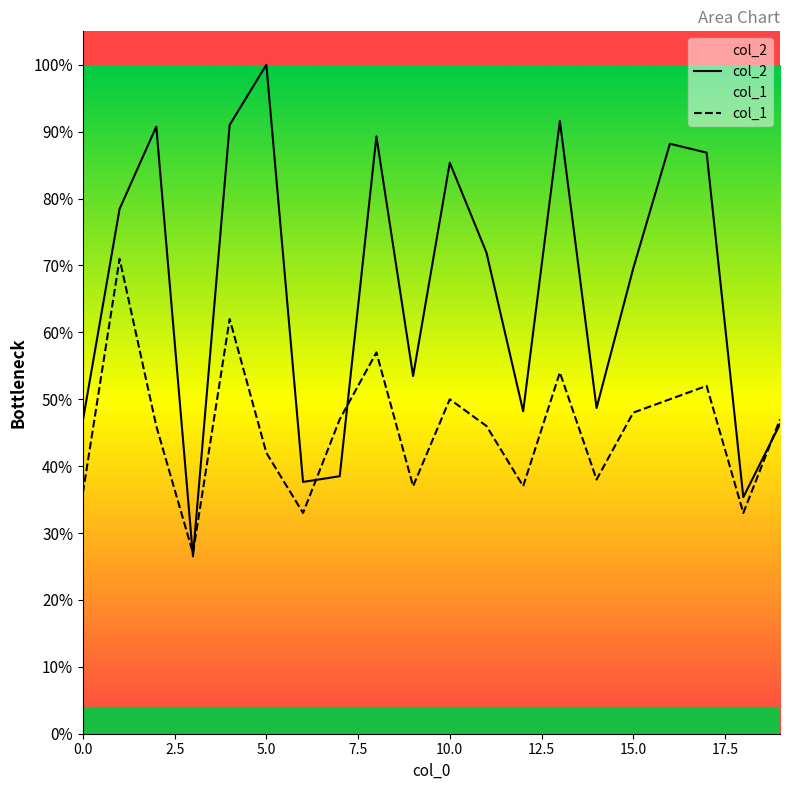

What is the label of the 7th point from the right?

13